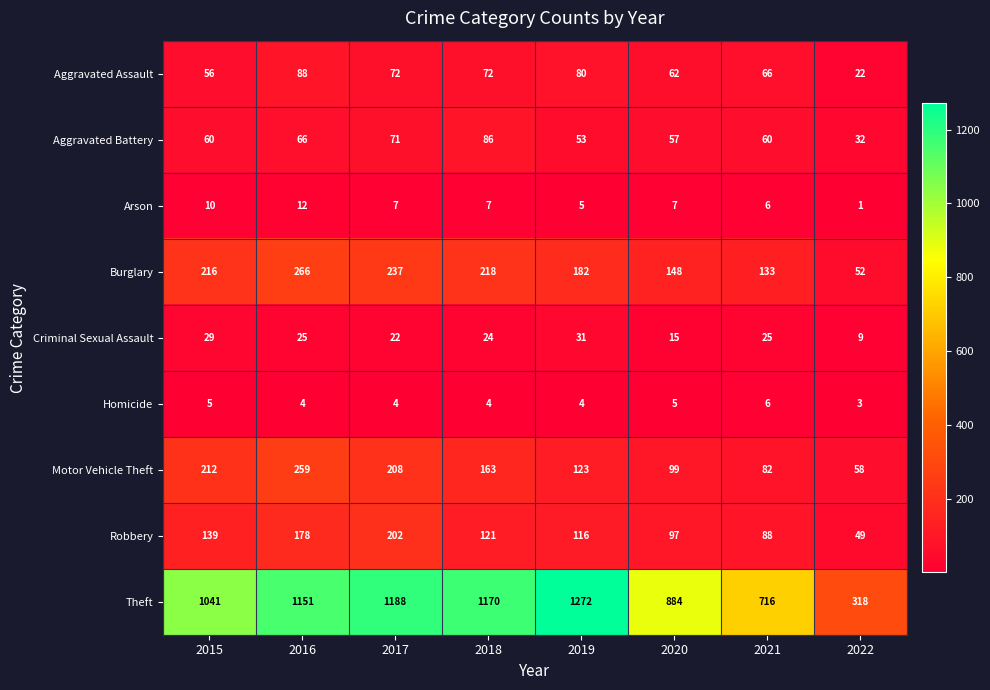

At which label does Motor Vehicle Theft first exceed 163?

2015